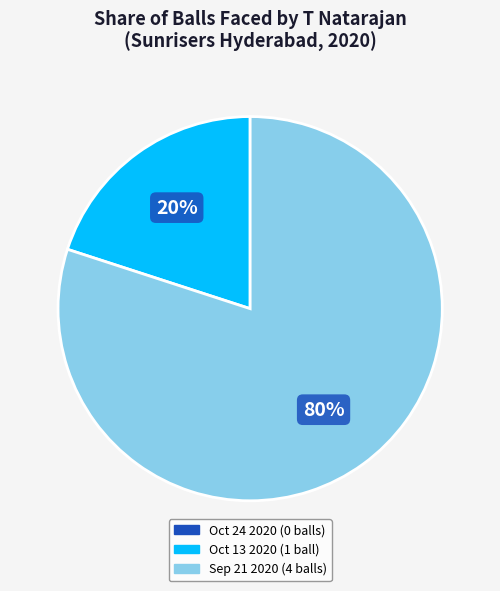

Is there a majority slice in this chart?

Yes